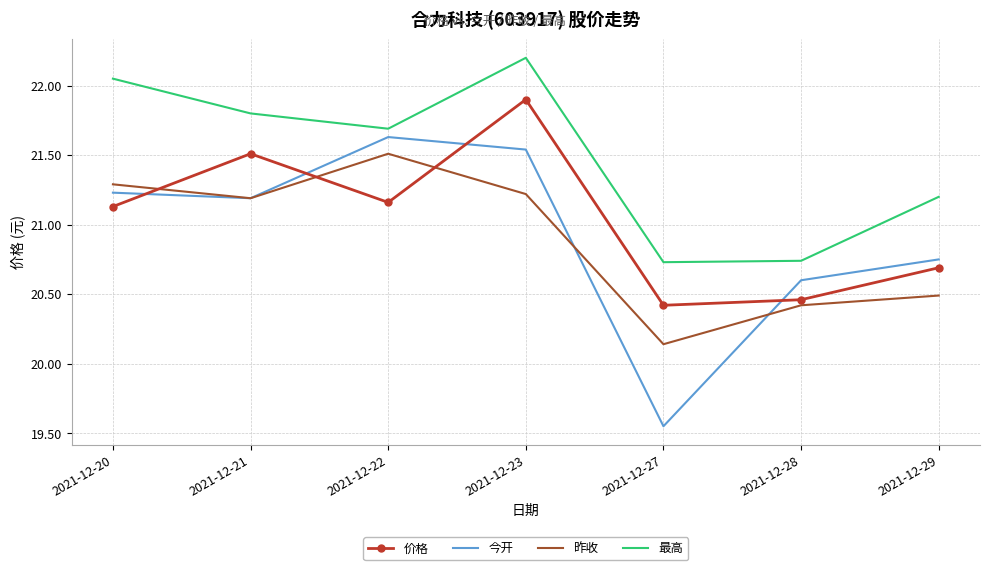

What is the difference between the highest and lowest values at 2021-12-29?

0.7